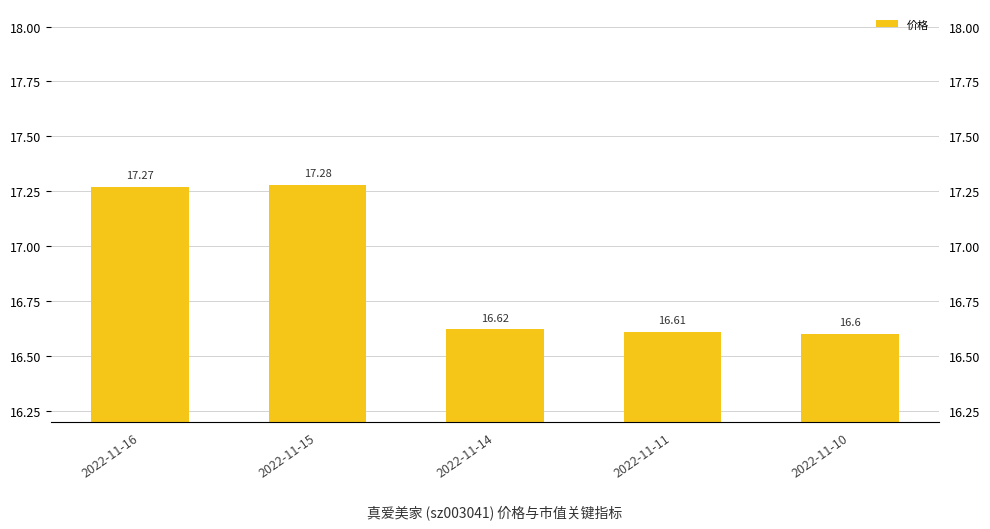

Rank the categories by value from highest to lowest.

2022-11-15, 2022-11-16, 2022-11-14, 2022-11-11, 2022-11-10